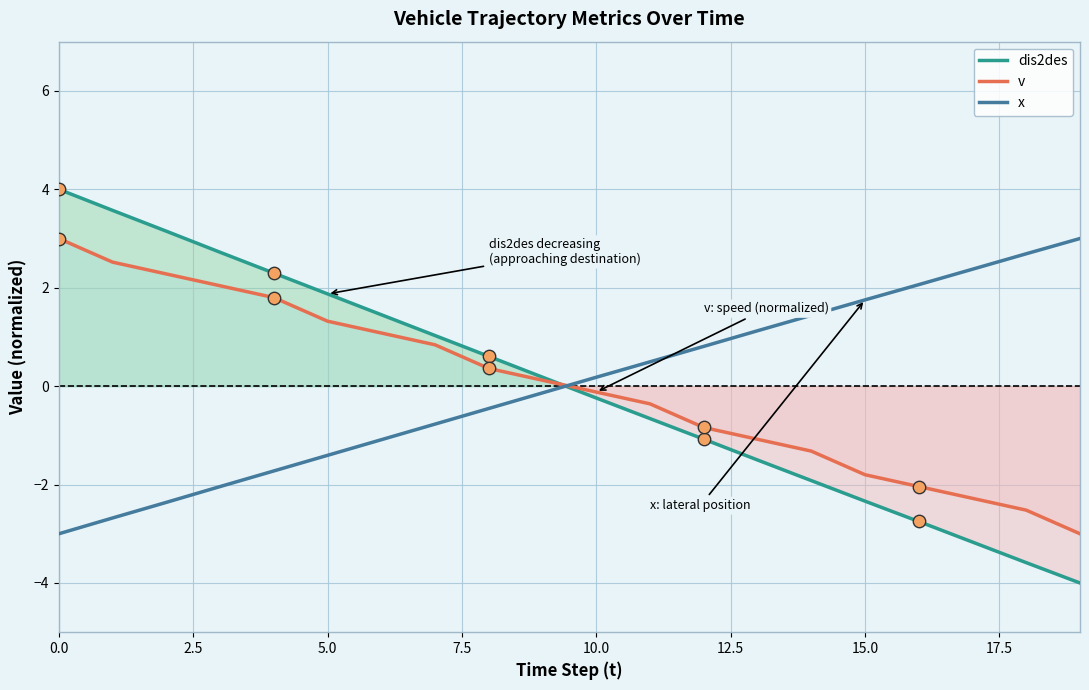

Which series reaches the maximum Y coordinate?

dis2des